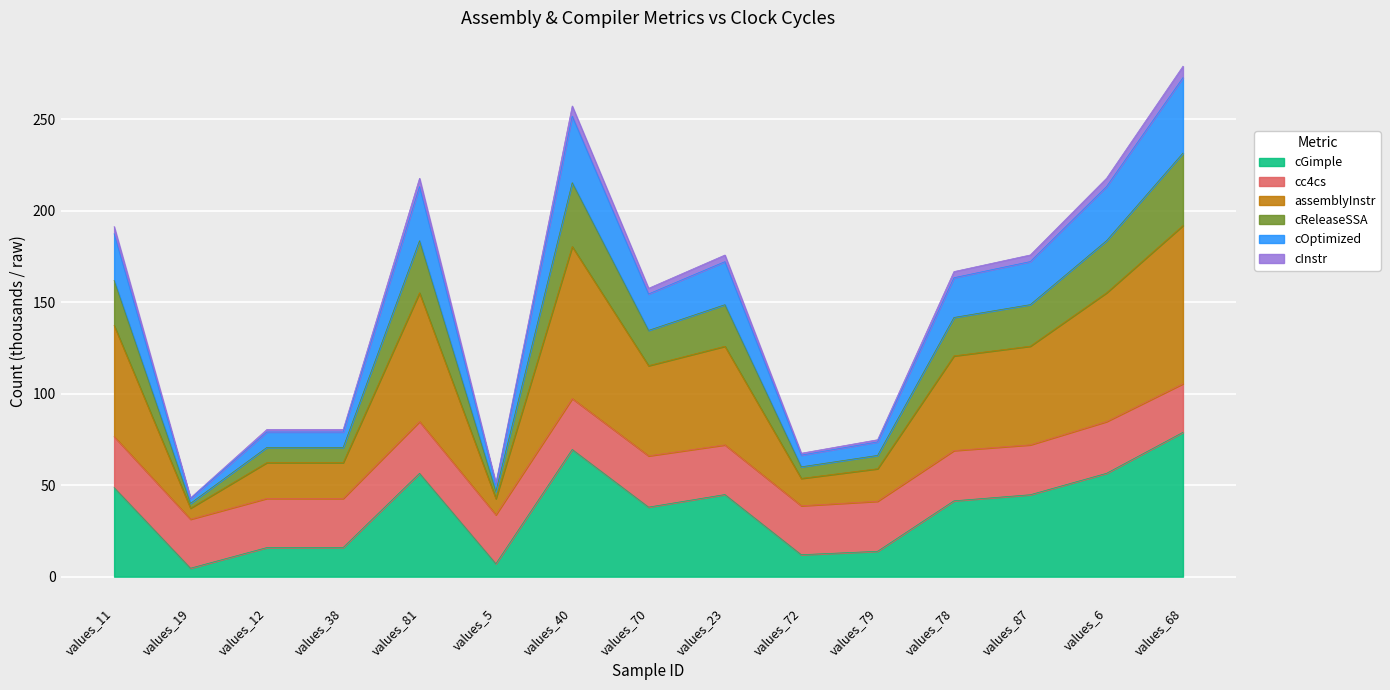

What is the difference between the cGimple values at values_72 and values_12?

3.9